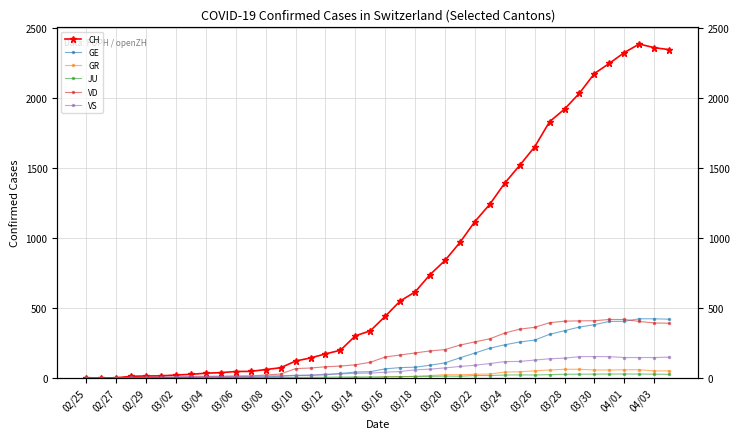

What is the difference between the maximum and minimum values in the CH series?

2388